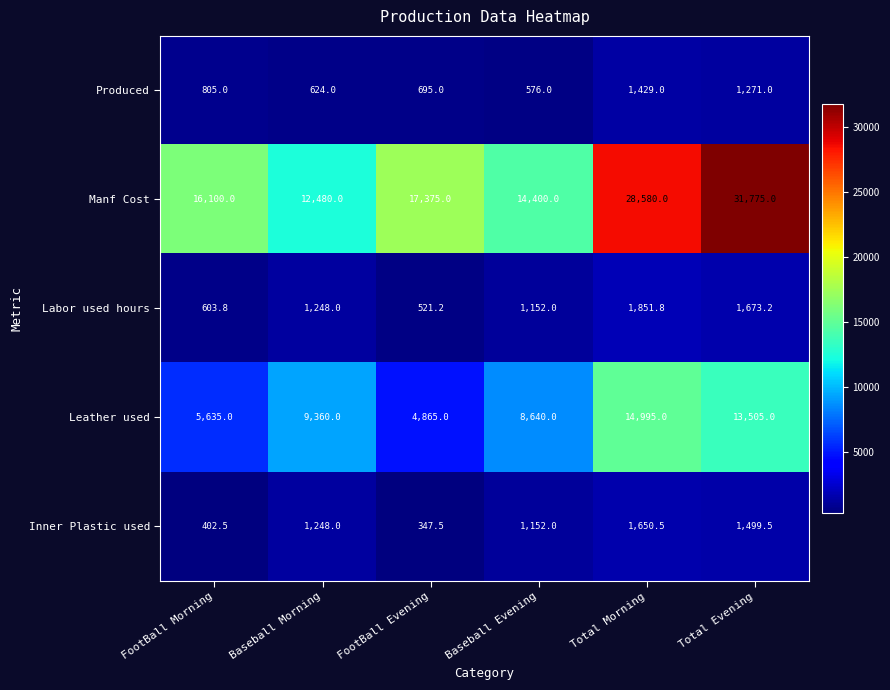

What is the approximate value of Manf Cost at Baseball Evening?

14400.0